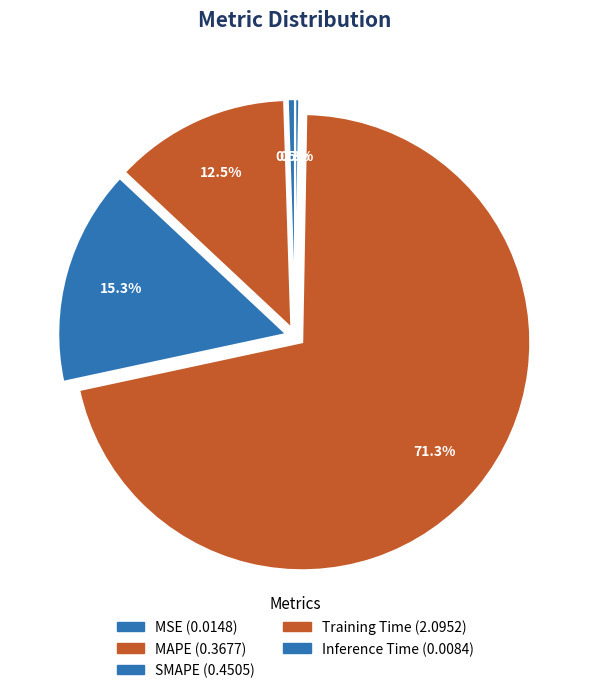

How many segments does this pie chart have?

5